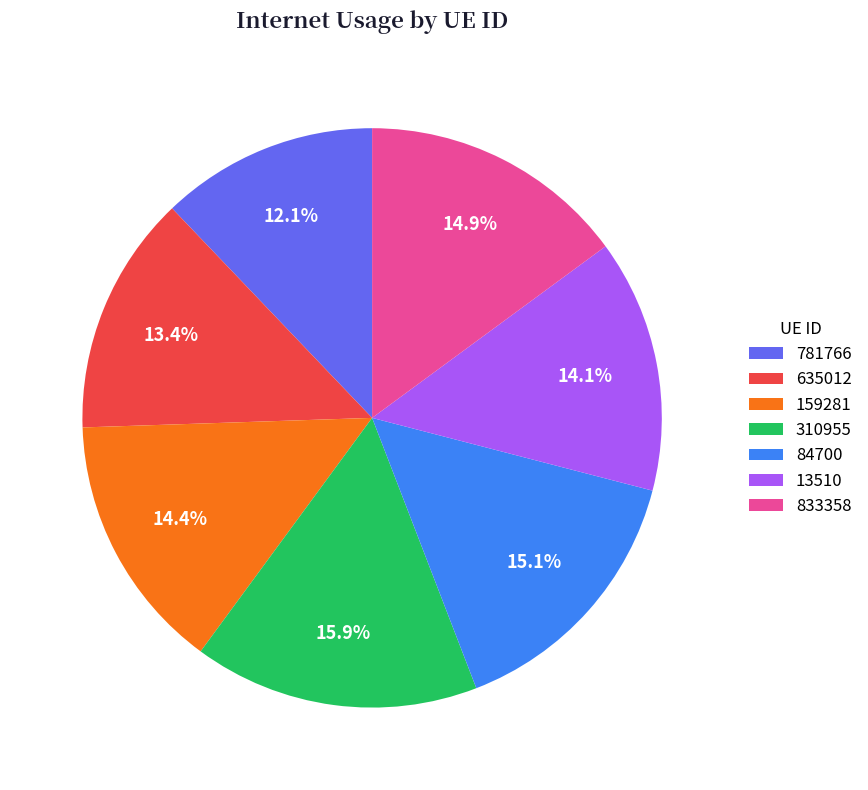

Is the sum of 833358 and 84700 greater than half?

No